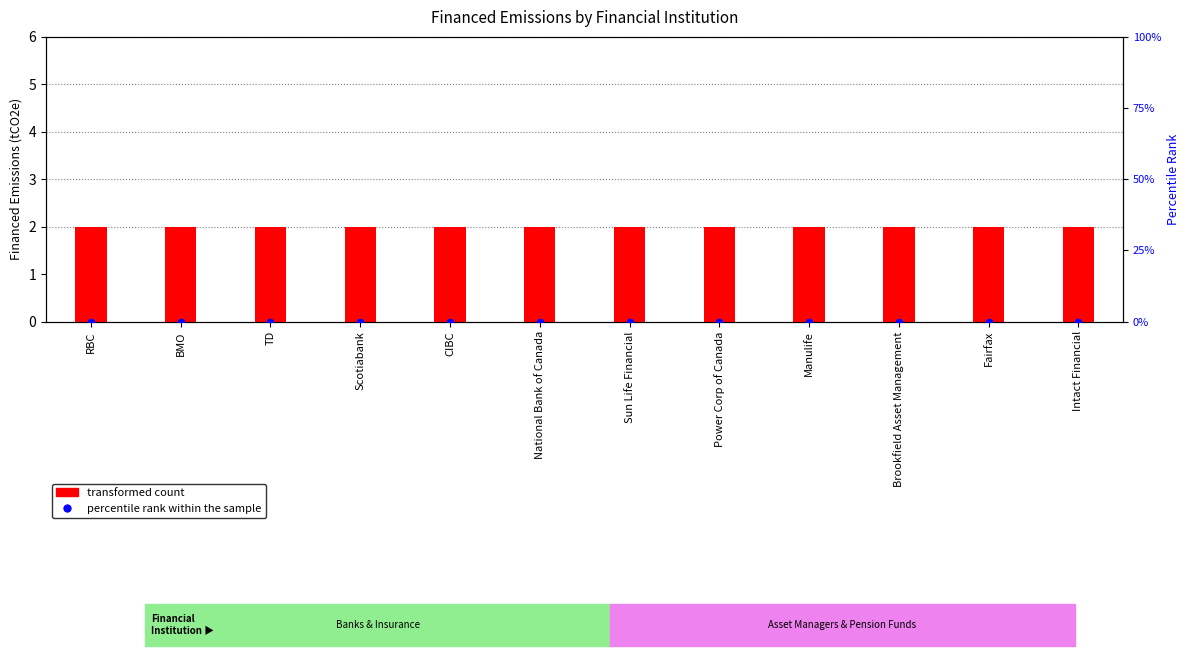

What are all the series names shown in the legend?

transformed count, percentile rank within the sample